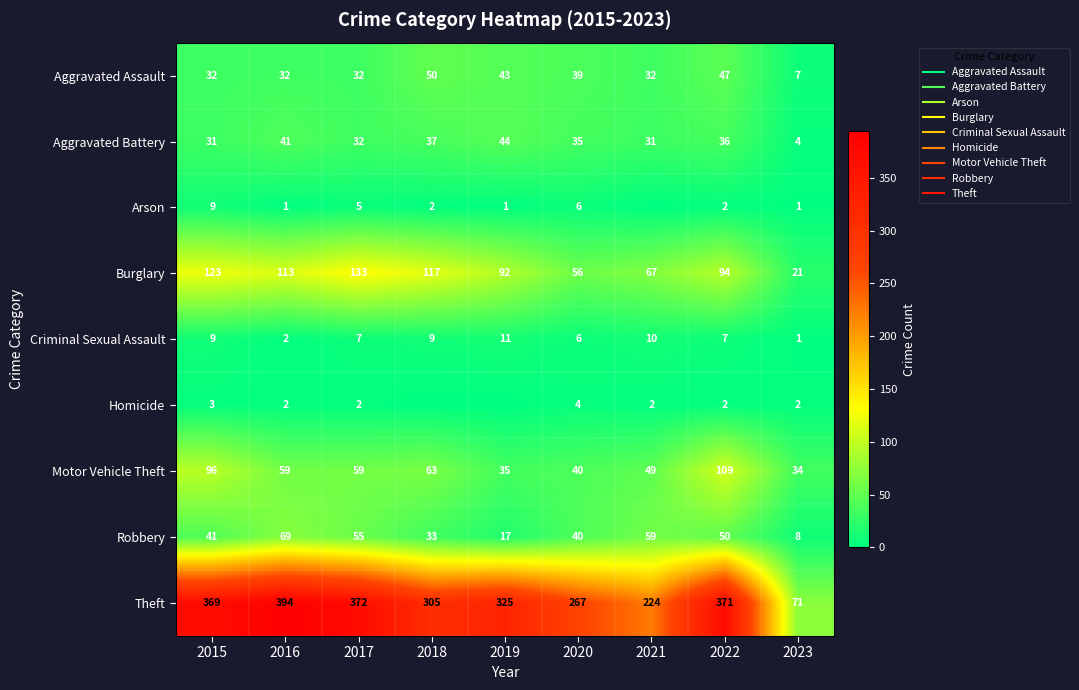

True or false: Robbery has a value of 17 at 2019.

True